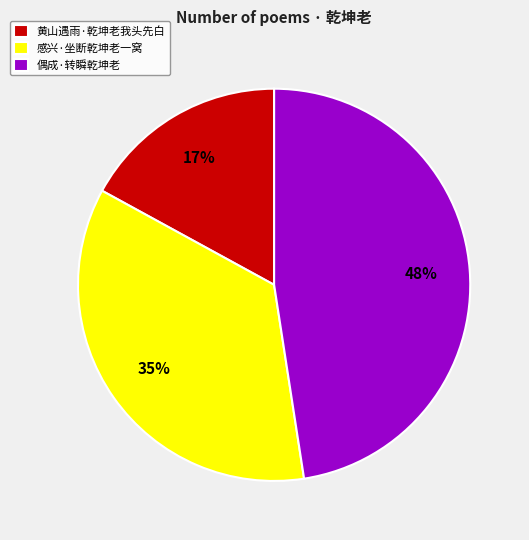

How many slices are in this pie chart?

3